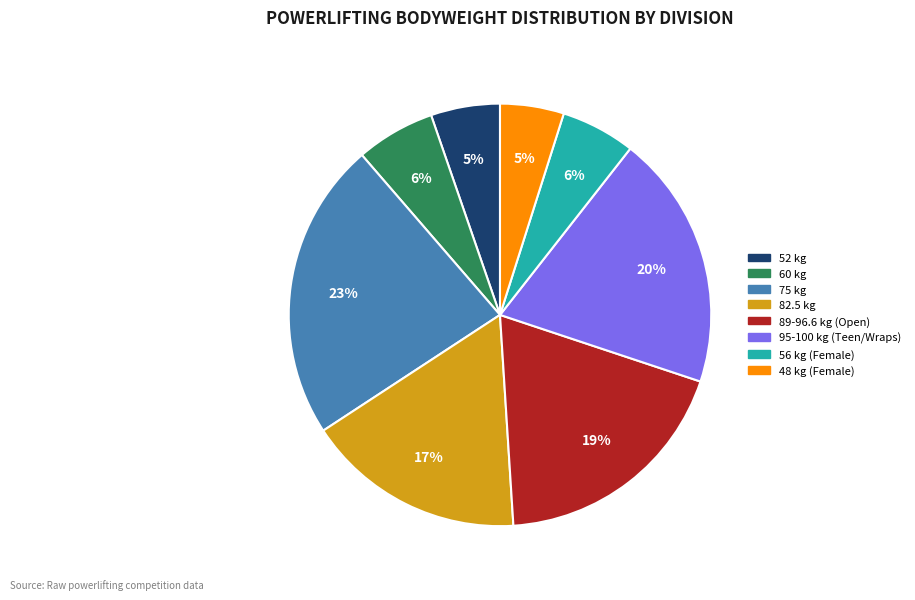

To the nearest percent, what is the difference between the largest and smallest slice percentages?

18%